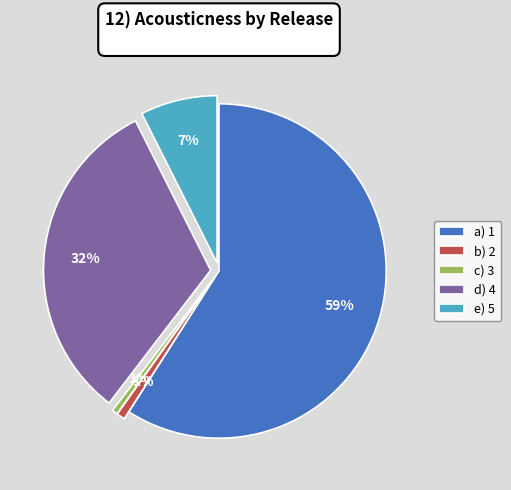

Which slice represents more than half of the pie?

a) 1